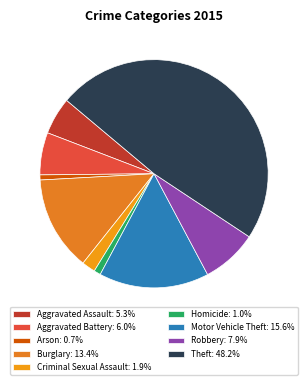

How many segments does this pie chart have?

9